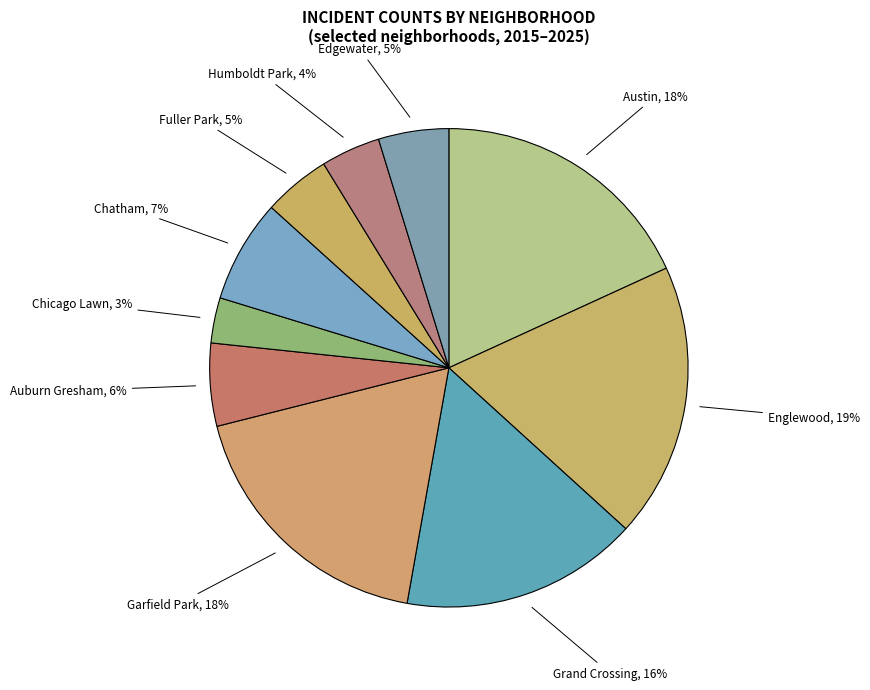

What percentage is the Austin slice, to the nearest percent?

18%